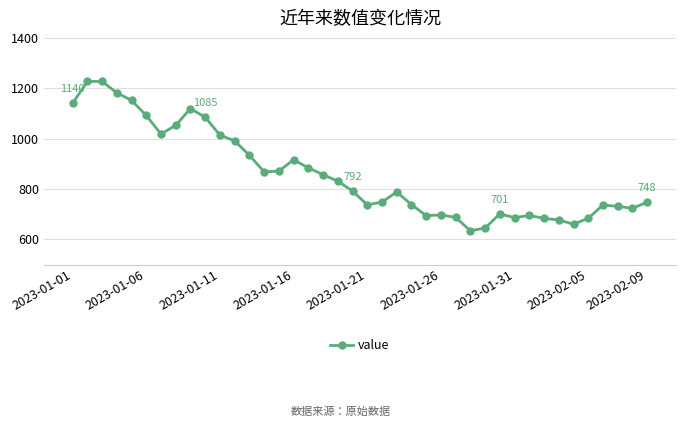

What is the minimum value shown in the chart?

634